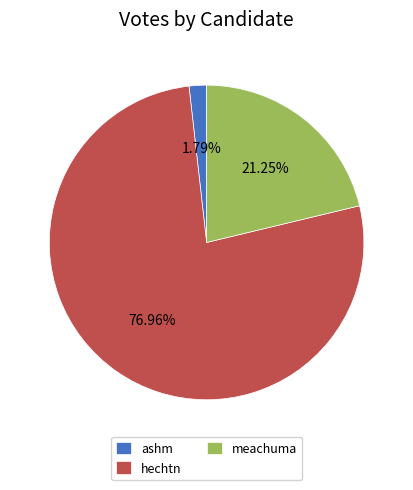

Which category has the smallest portion of the pie?

ashm